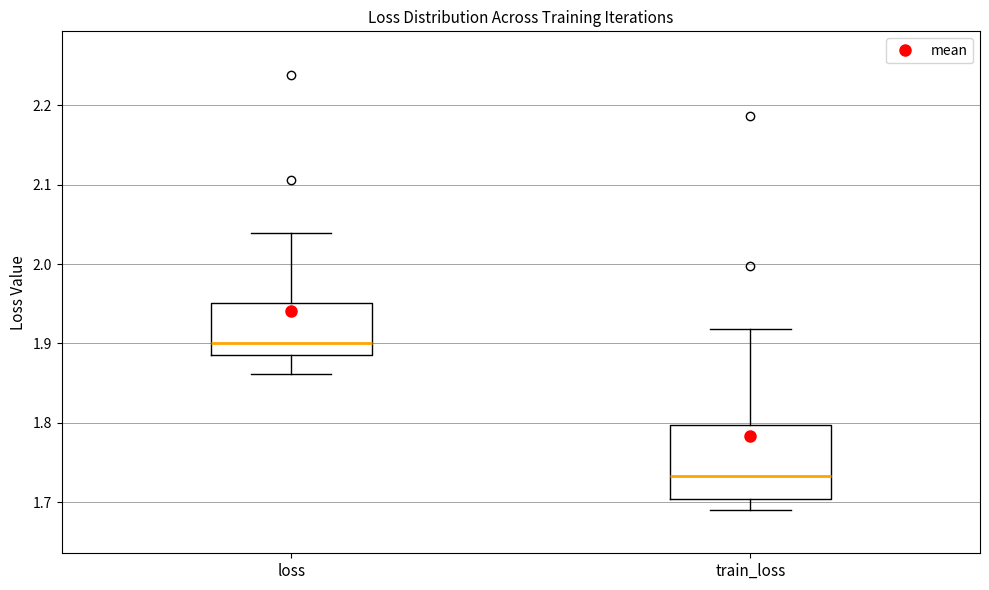

Which box is the tallest, from its lower edge to its upper edge?

train_loss